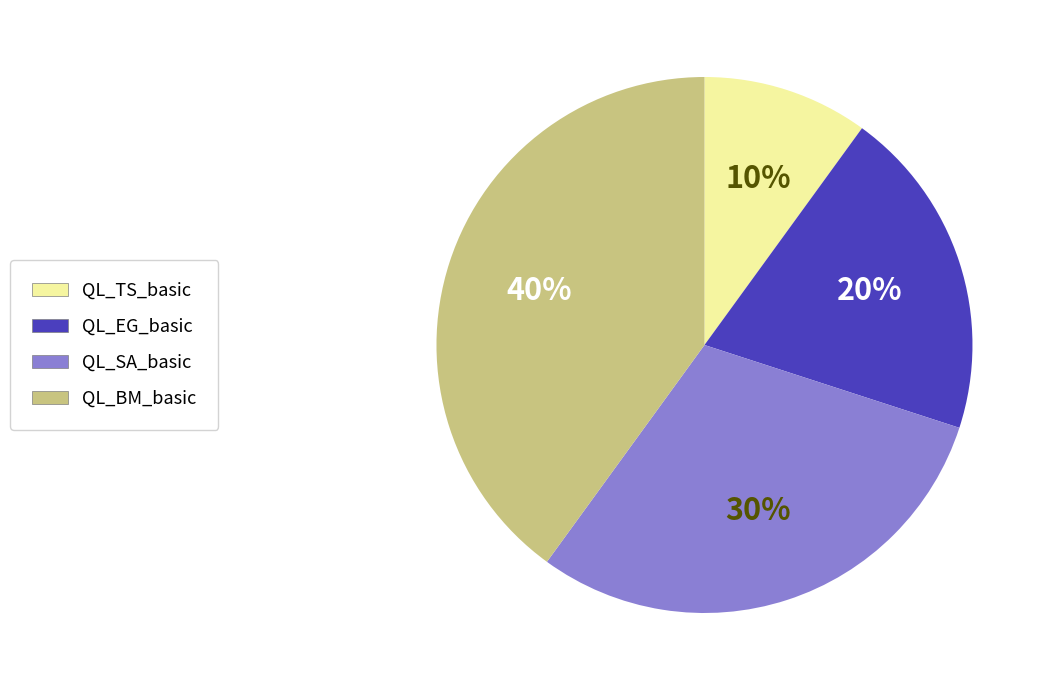

Which slice is the largest?

QL_BM_basic